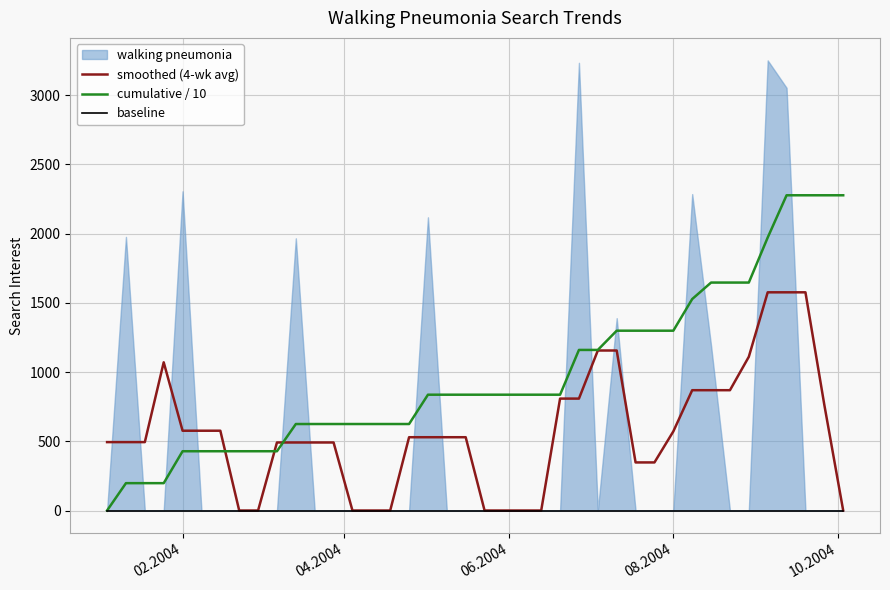

Which series has the largest total across all categories?

cumulative / 10